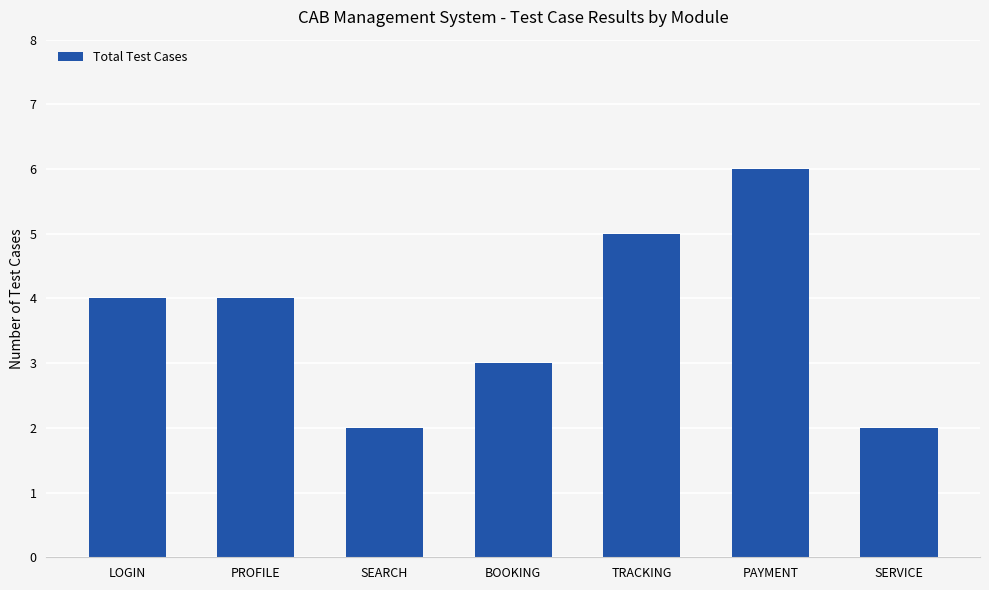

True or false: the data shows 6 at PROFILE.

False